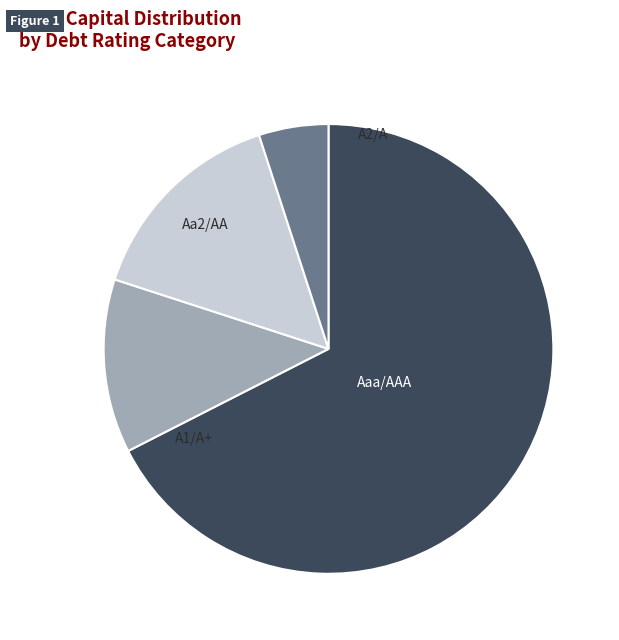

Is there any slice that represents more than half of the pie?

Yes